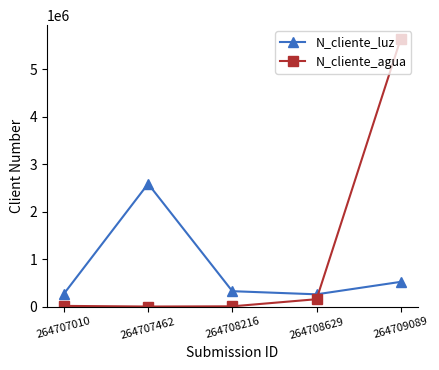

In N_cliente_luz, how many points are lower than both neighbors (excluding endpoints)?

1